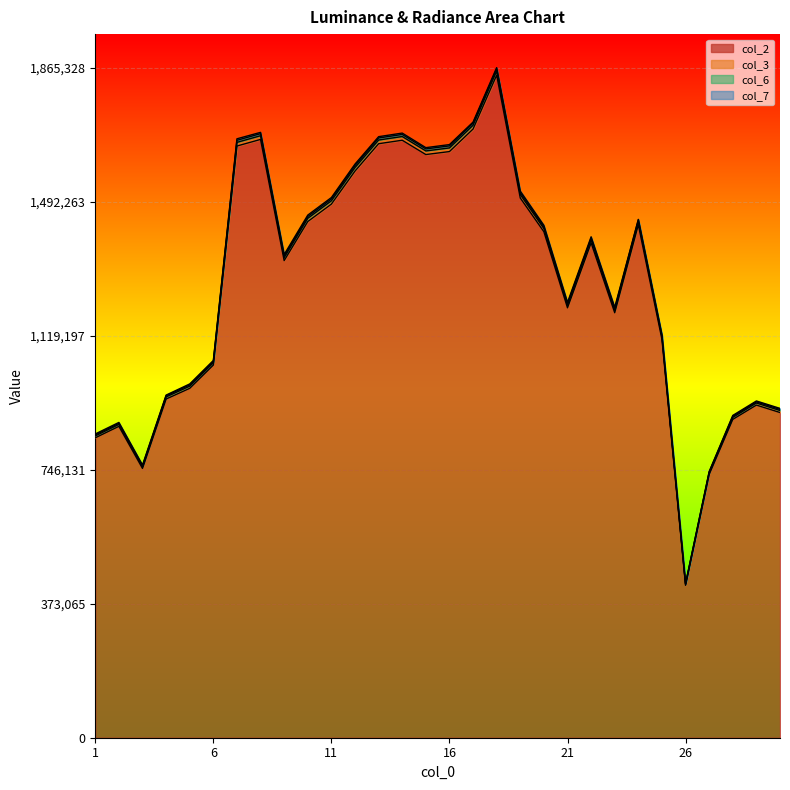

The col_3 series shows 1.3 at 7. True or false?

False